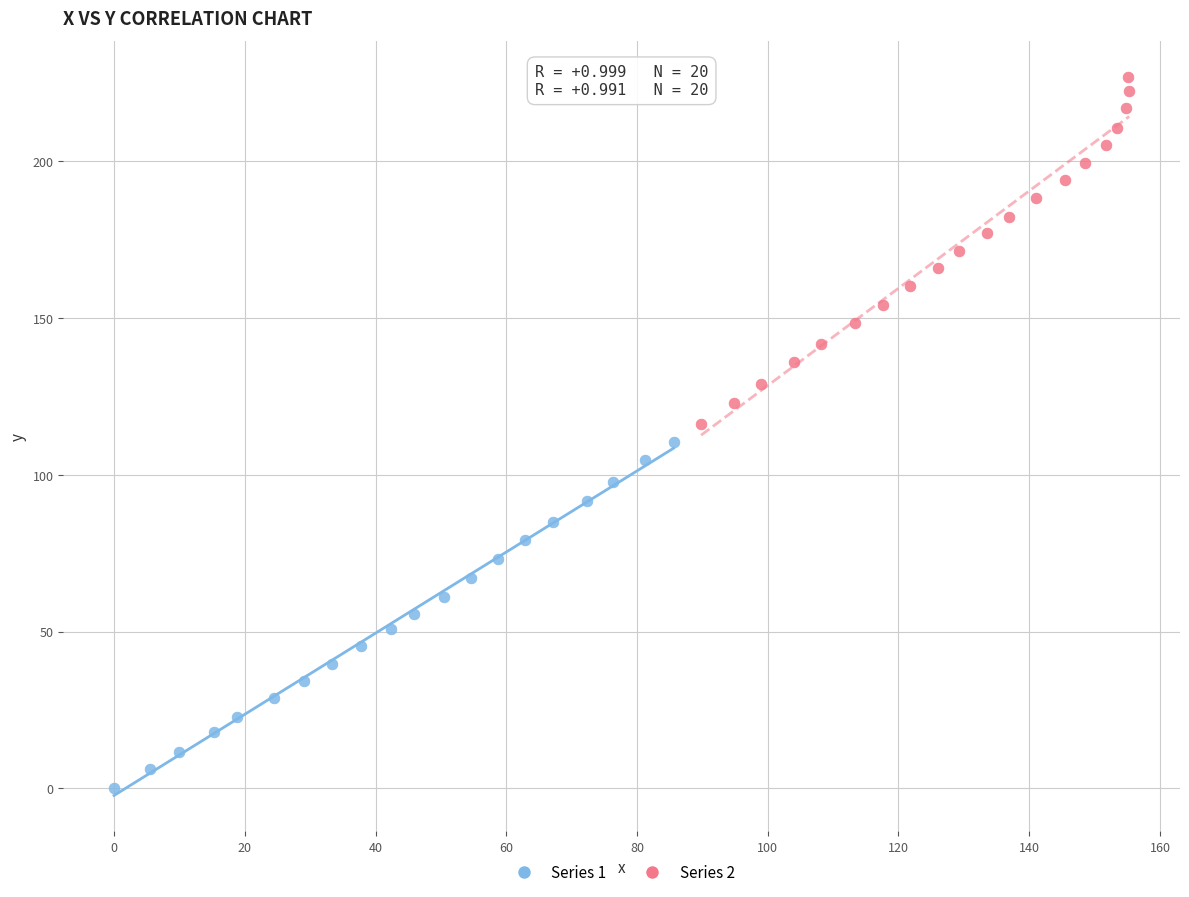

Which series has the largest Y range (max minus min)?

Series 2